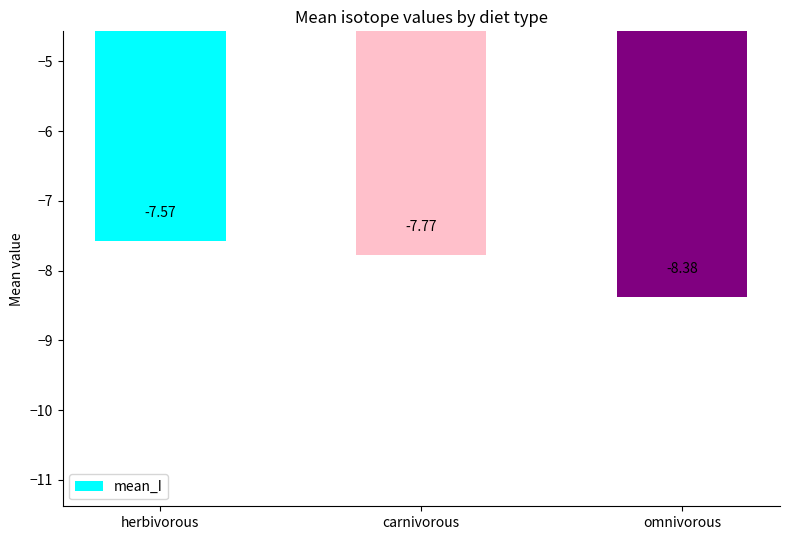

Which label corresponds to the smallest value in the chart?

omnivorous